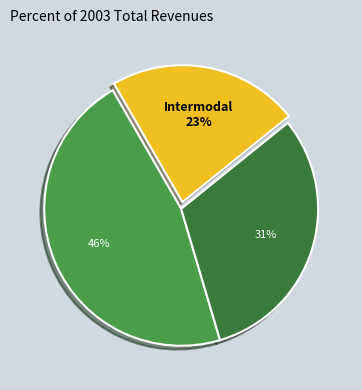

How many segments does this pie chart have?

3